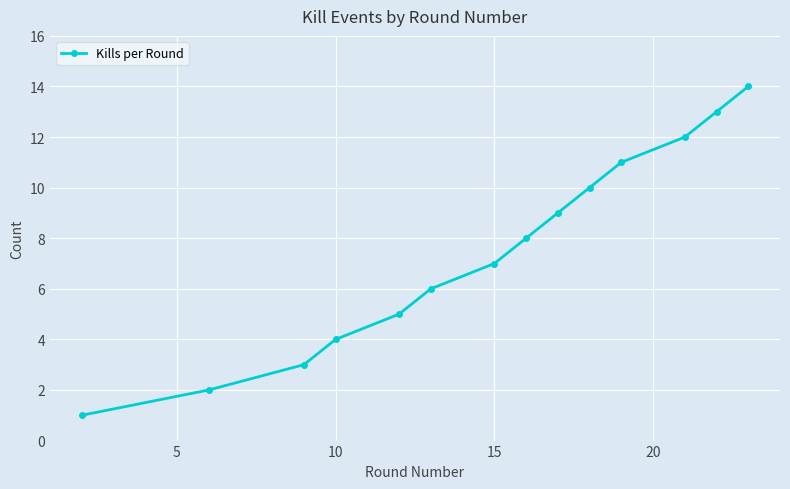

What is the average value?

8